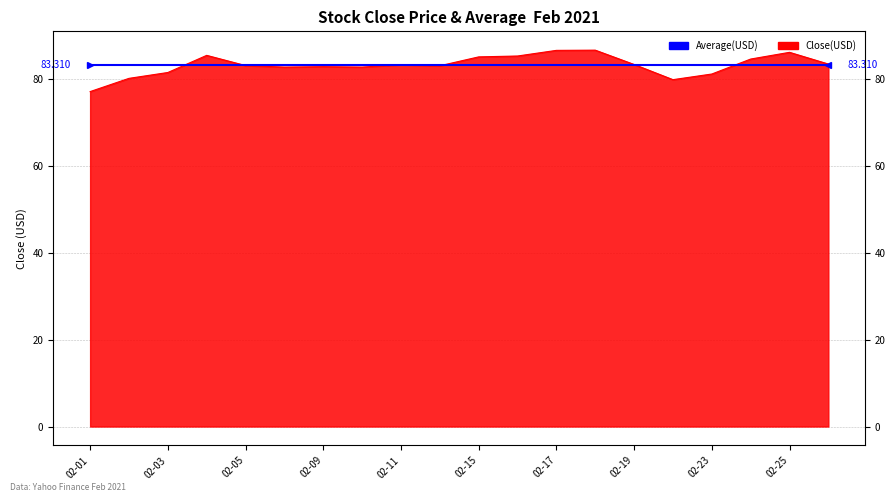

At which category does the chart reach its minimum across all series?

02-01